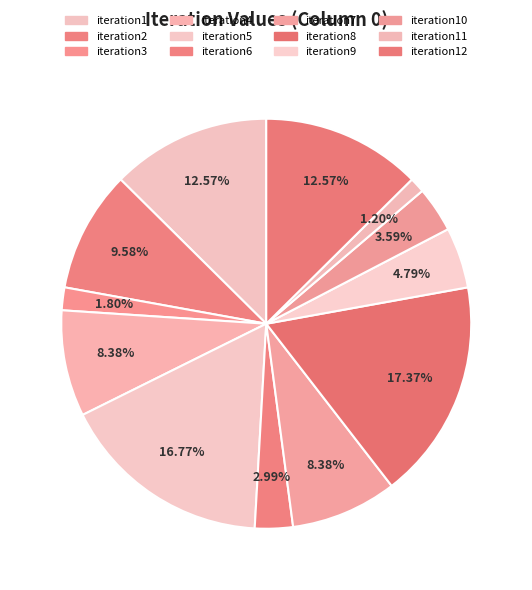

To the nearest percent, what is the difference between the iteration2 and iteration6 slice percentages?

7%